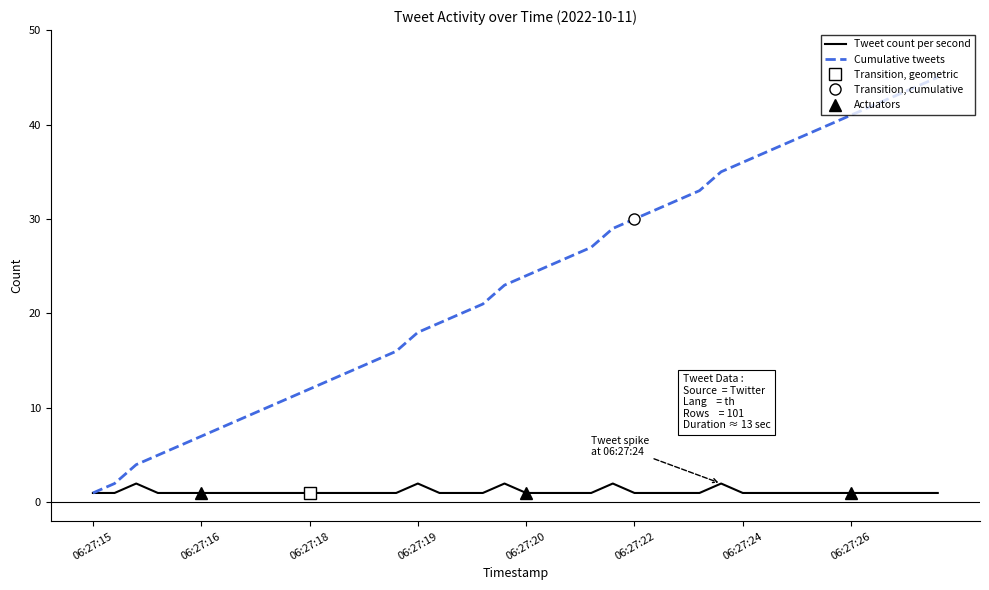

The value of Cumulative tweets at 06:27:20 is 24. True or false?

True